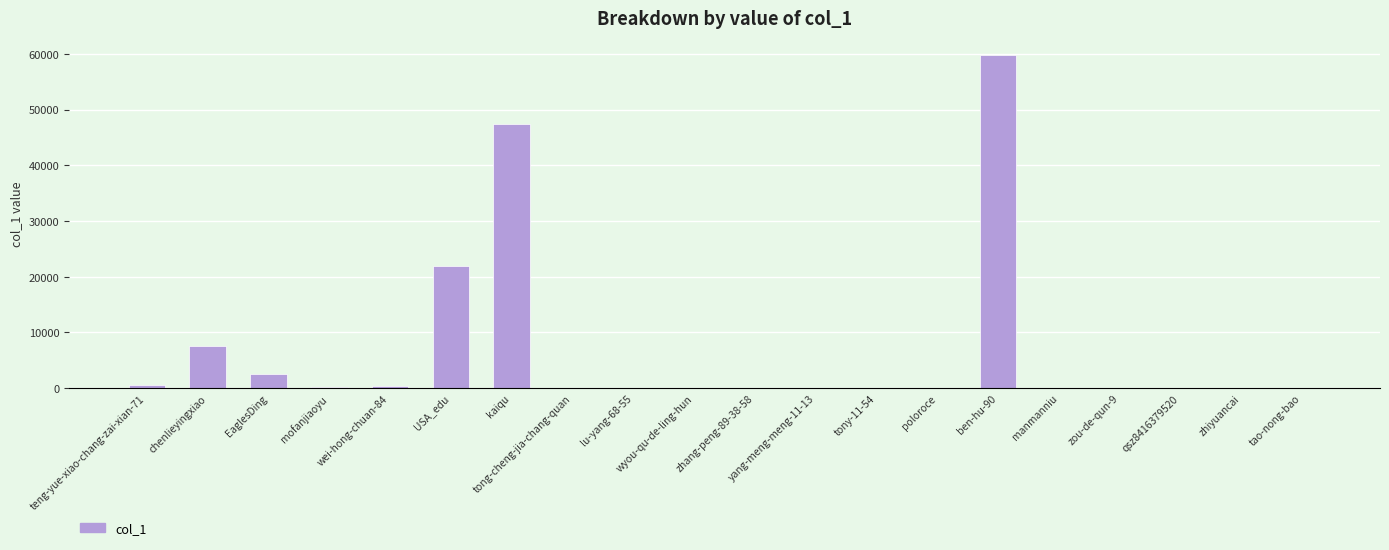

Which has a higher value, wyou-qu-de-ling-hun or EaglesDing?

EaglesDing